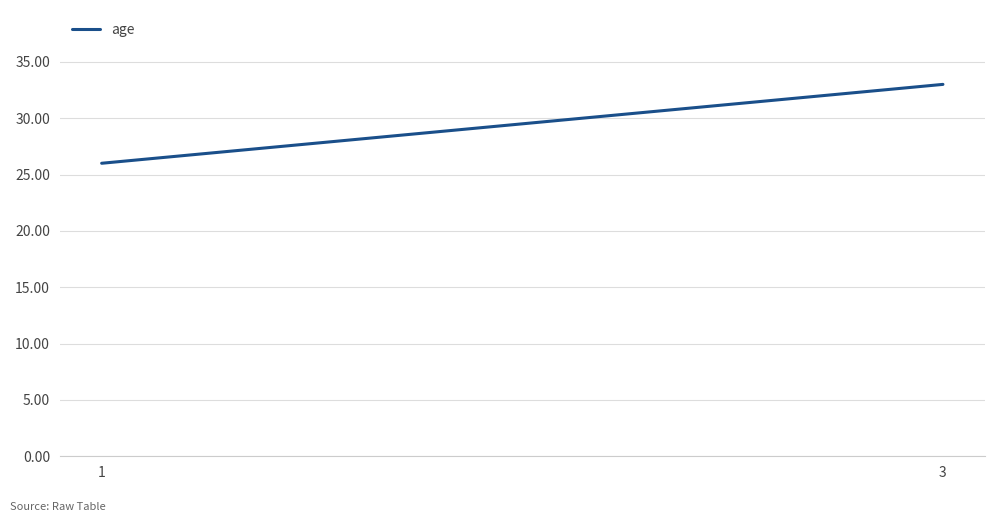

The value at 1 is 17. True or false?

False